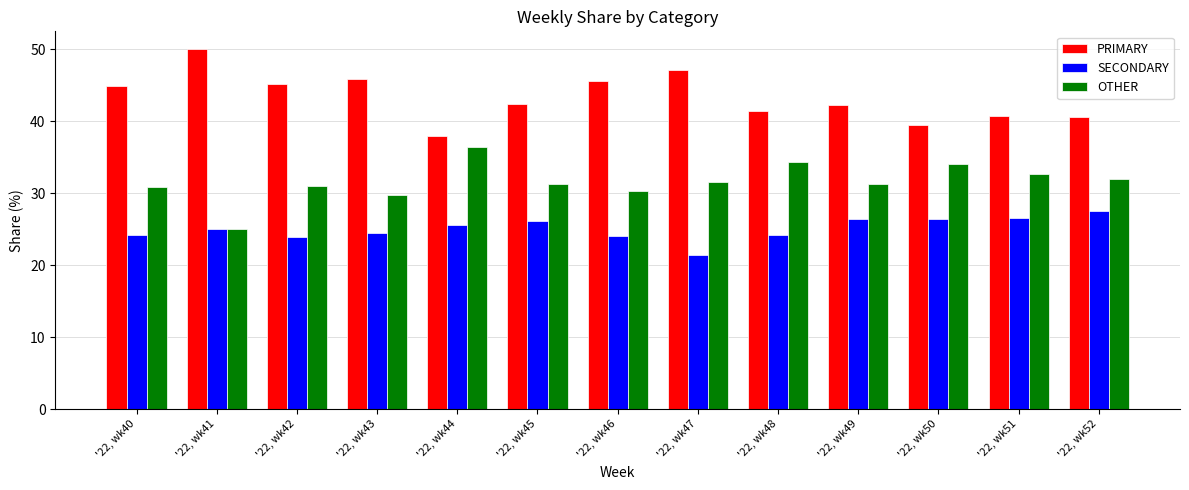

At '22, wk46, list the series in order from smallest to largest.

SECONDARY, OTHER, PRIMARY